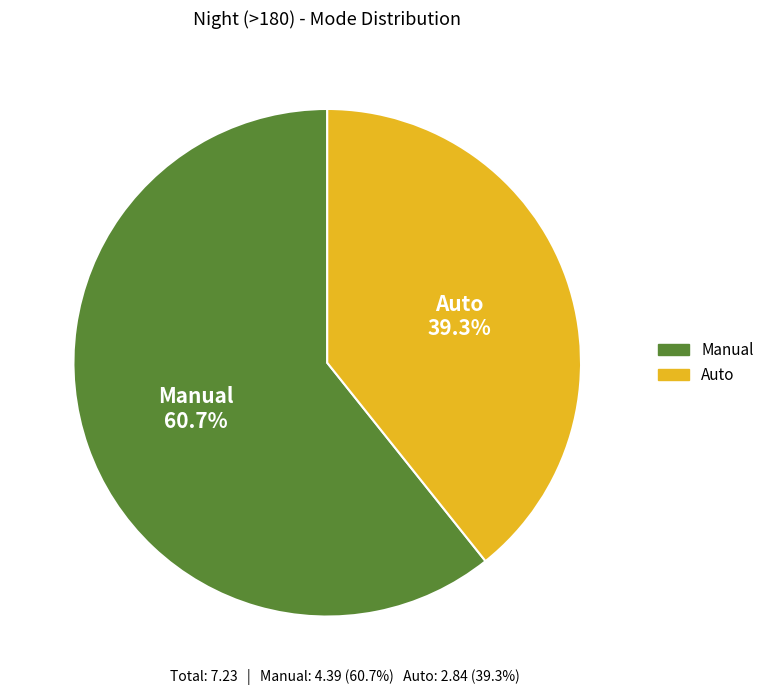

Count the number of slices in the pie.

2